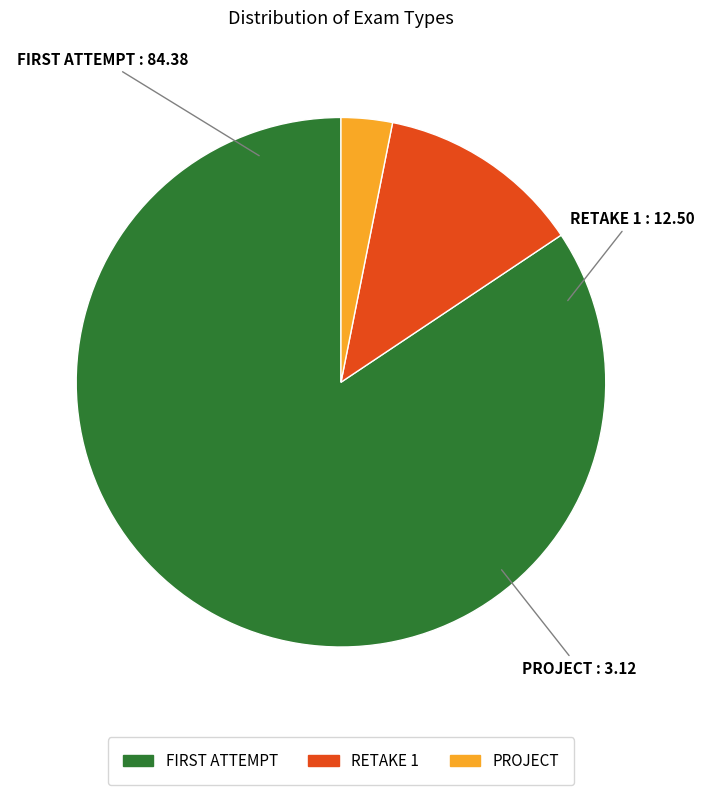

Does any single category account for the majority?

Yes